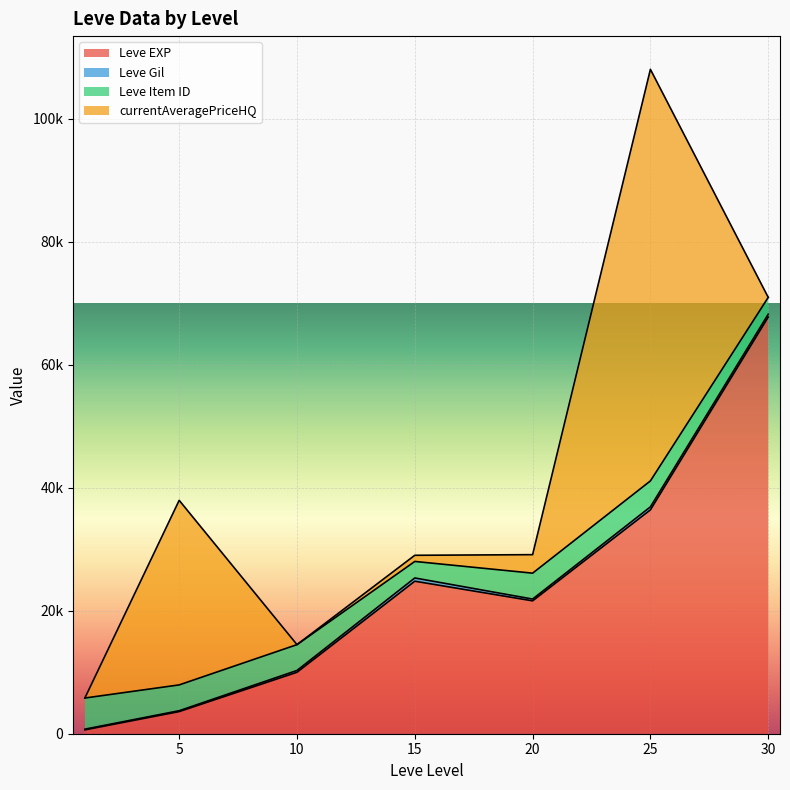

True or false: Leve Gil and currentAveragePriceHQ cross at least once.

True